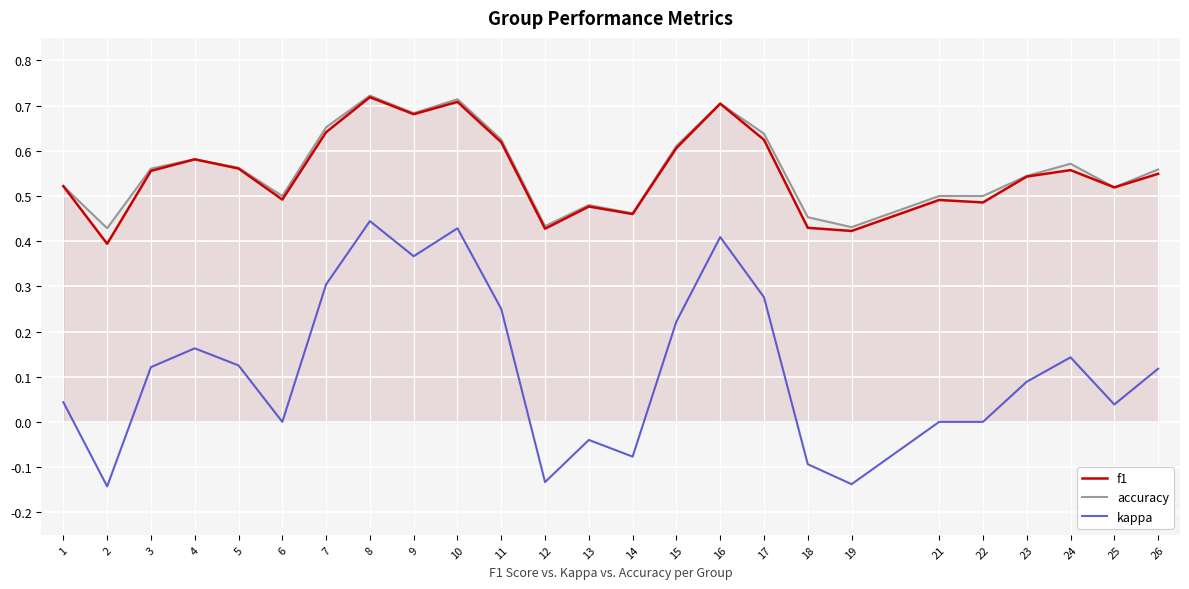

True or false: kappa and accuracy intersect in this chart.

False